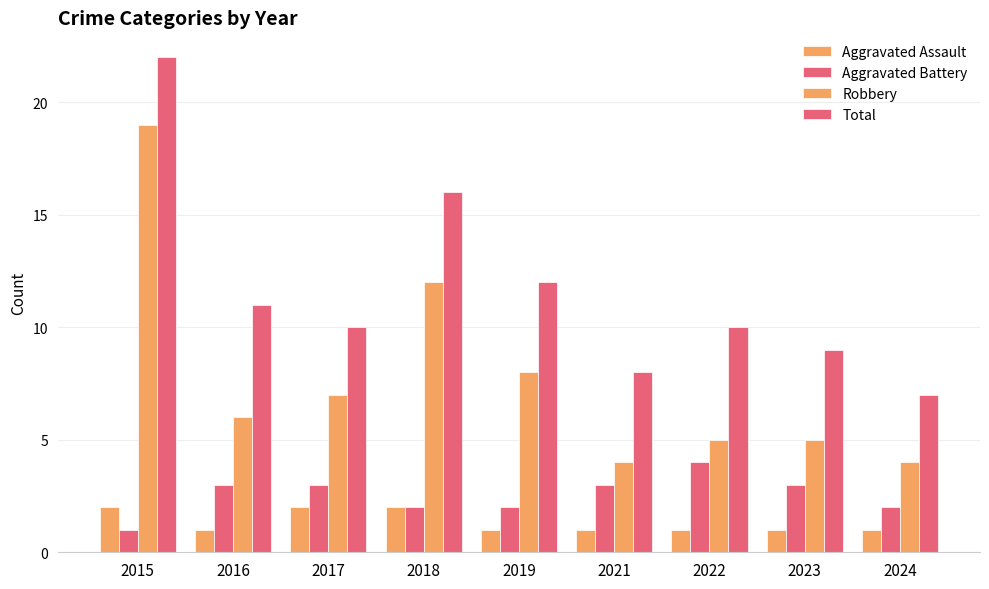

How many distinct data groups are displayed?

4